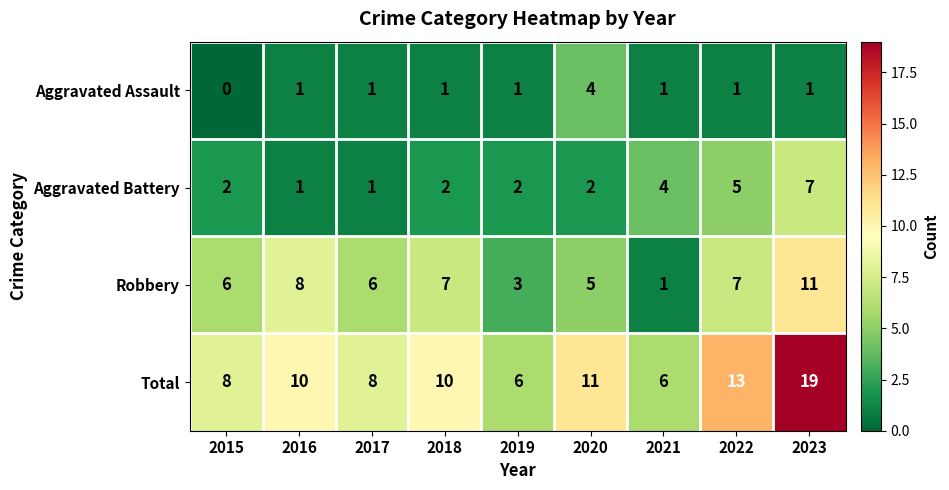

What is the sum of all Total values?

91